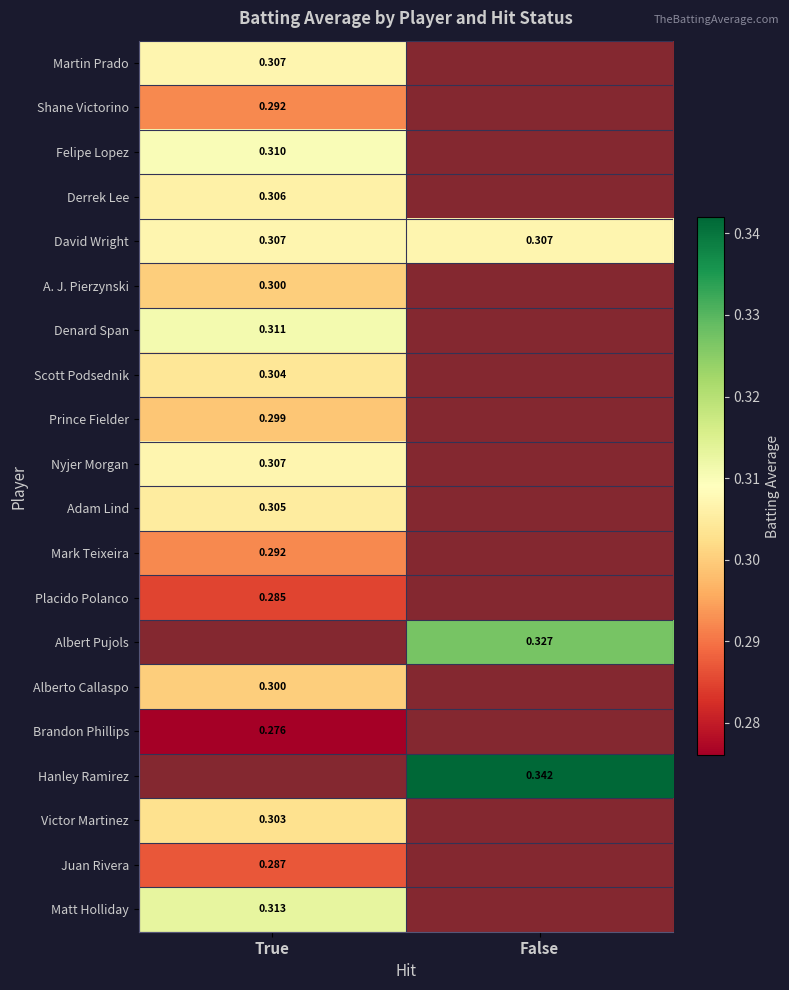

List the labels in order of David Wright value, largest first.

True, False